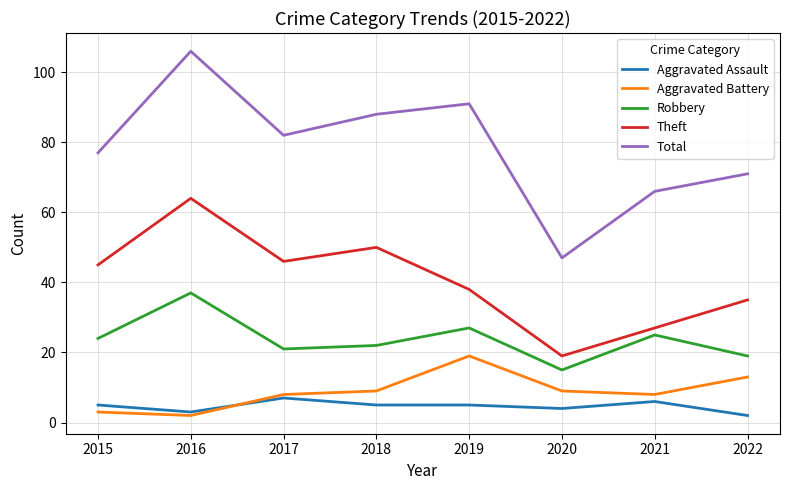

True or false: Theft and Total intersect in this chart.

False